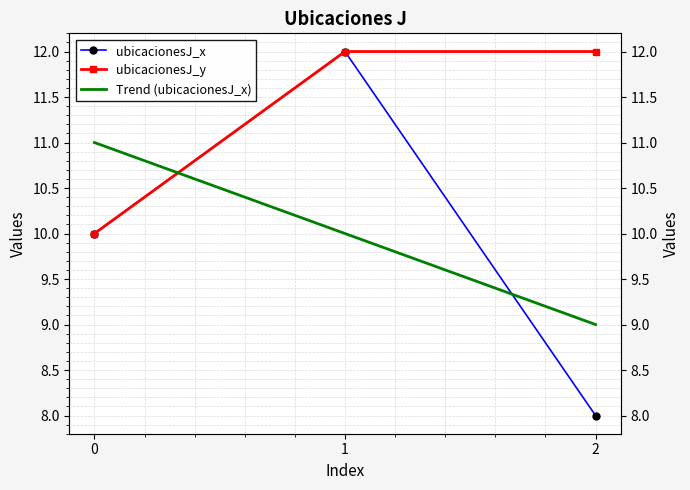

Is it true that ubicacionesJ_x equals 10 at 0?

True